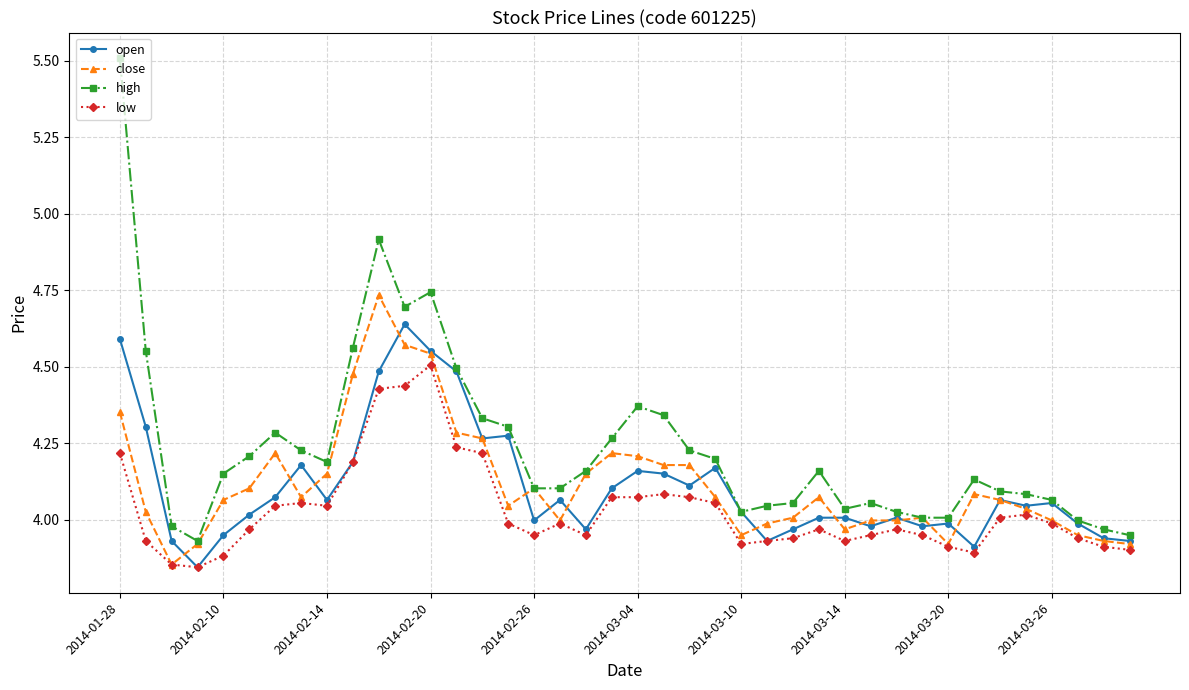

List the series in order of their peak value, lowest first.

low, open, close, high